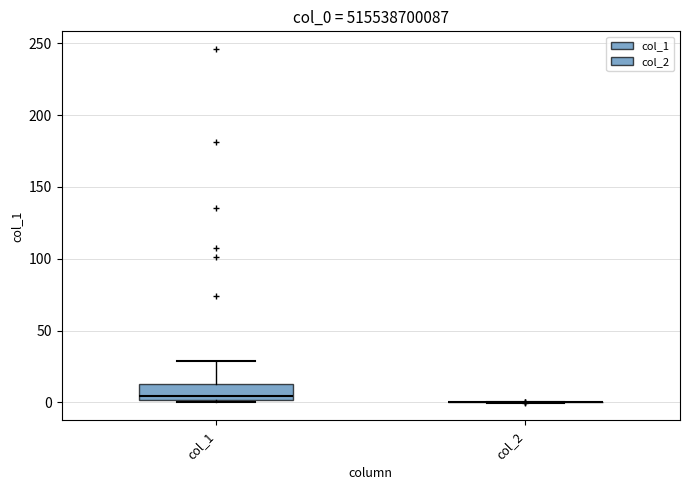

Reading left to right, read every box against the y-axis: the position of its median line, the range the box covers, and the ends of its whiskers. The values are not printed on the chart, so give them approximately, as read against the axis.

col_1: median 5, box 0 to 15, whiskers 0 (just below the box's lower edge) to 30
col_2: box collapsed to a line at 0, whiskers 0 to 0